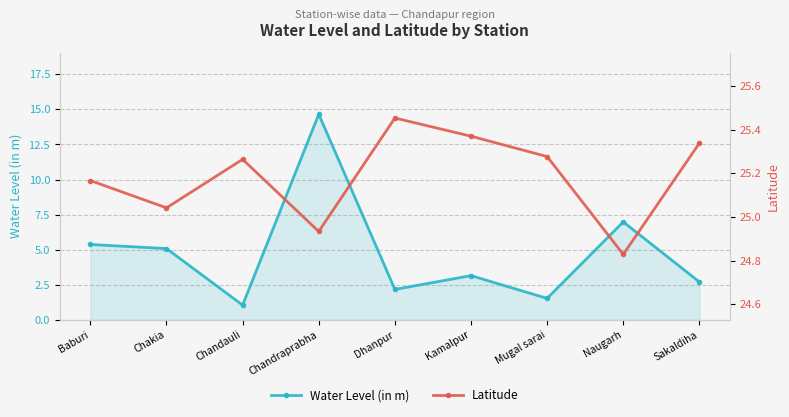

What is the label of the 6th point from the left?

Kamalpur